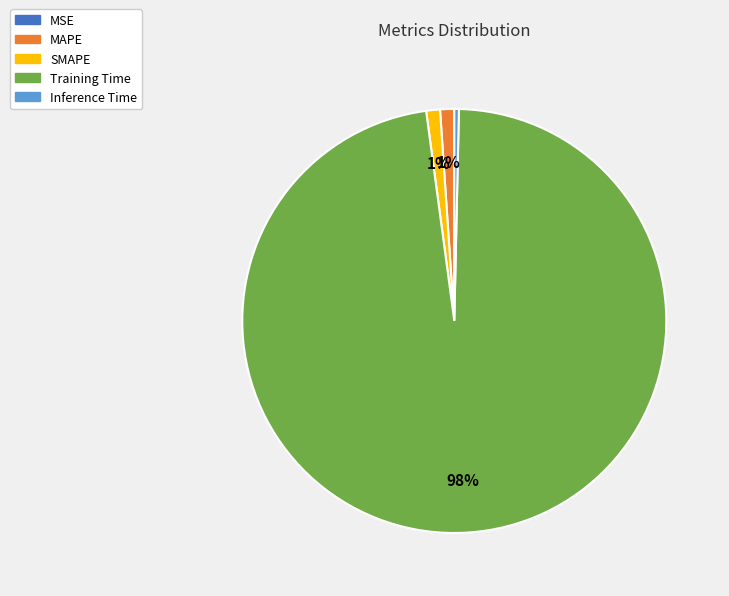

To the nearest percent, what is the average slice percentage?

20%